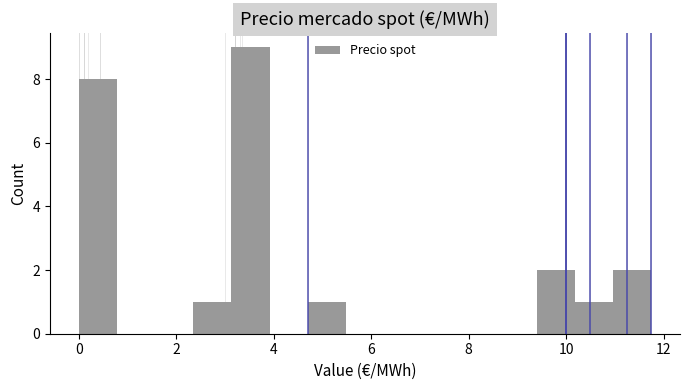

Read against the x-axis, roughly where is the centre of the tallest bar?

3.6